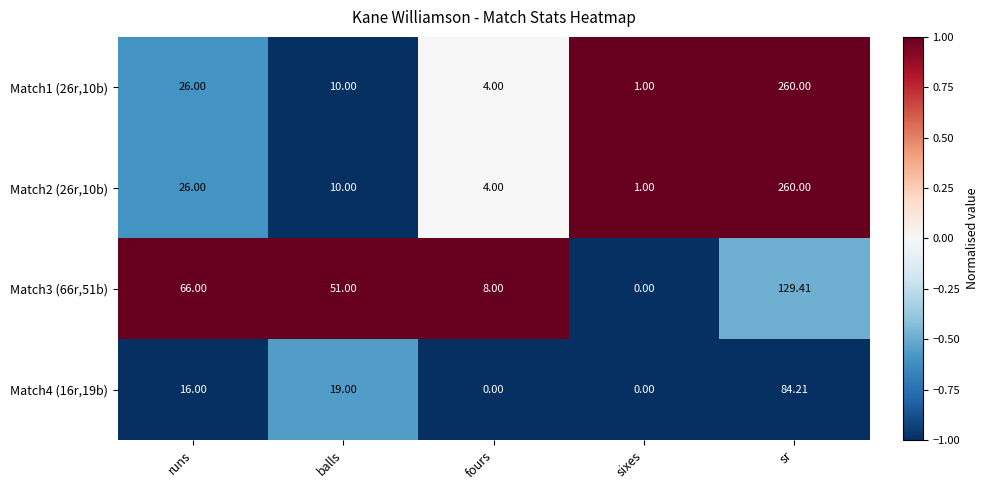

What is the spread (max minus min) of values at fours?

8.0